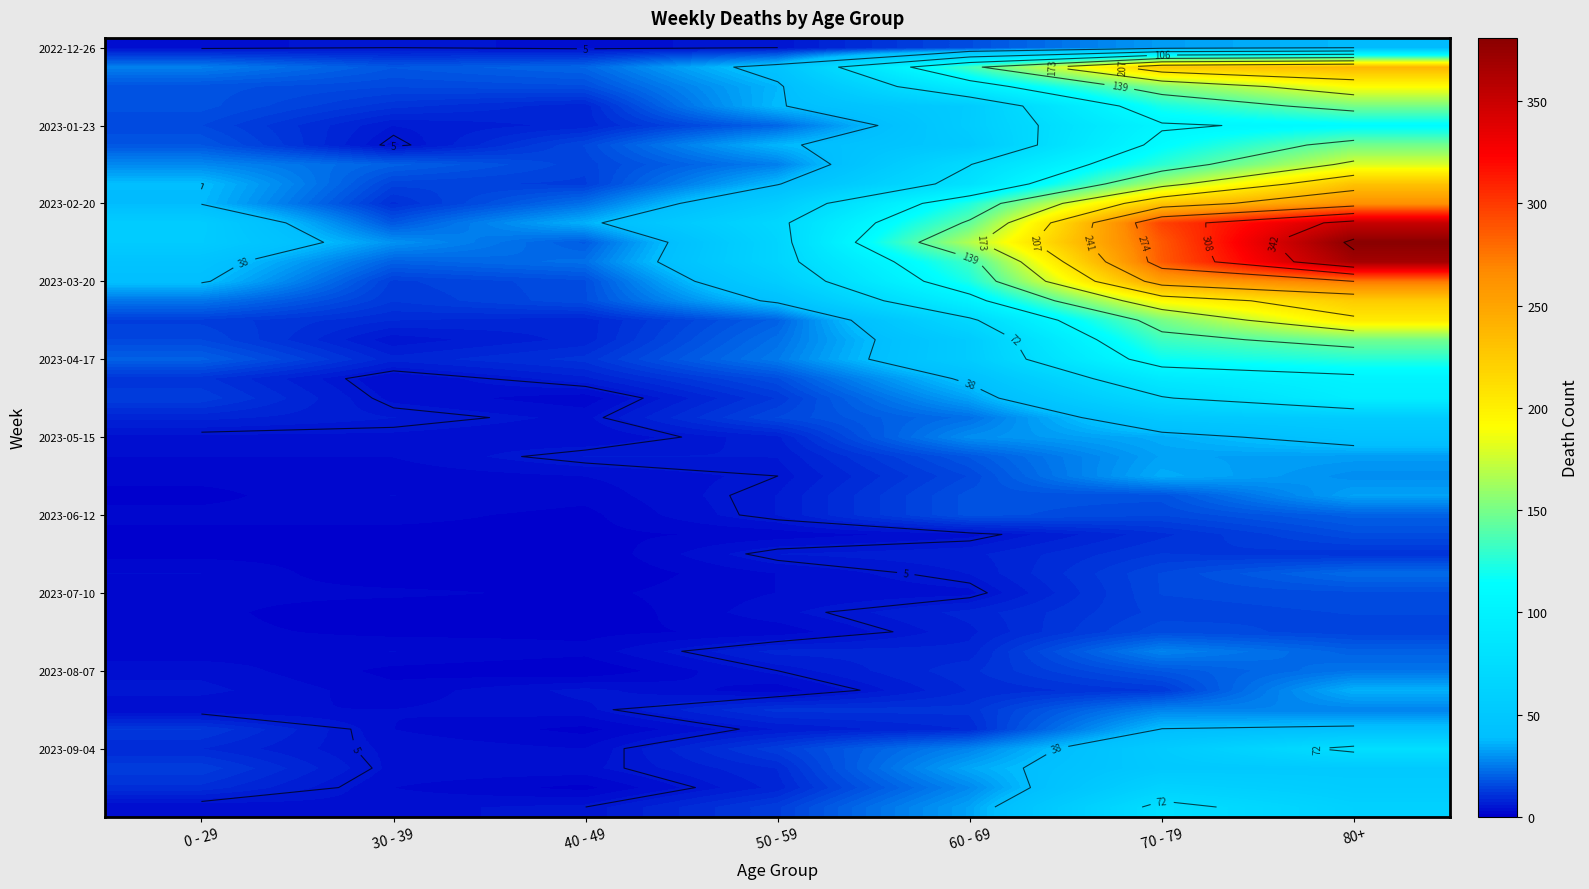

Which has a higher value, 30 - 39 or 70 - 79?

70 - 79